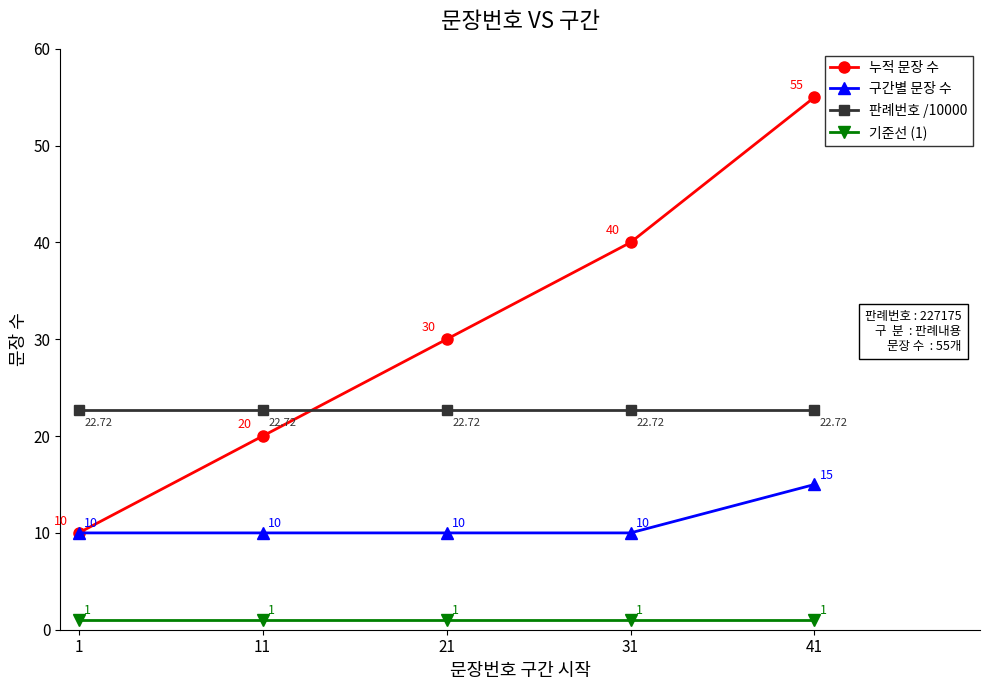

Reading left to right, list all the values displayed in this chart.

누적 문장 수: 1=10.0	11=20.0	21=30.0	31=40.0	41=55.0
구간별 문장 수: 1=10.0	11=10.0	21=10.0	31=10.0	41=15.0
판례번호 /10000: 1=22.7	11=22.7	21=22.7	31=22.7	41=22.7
기준선 (1): 1=1.0	11=1.0	21=1.0	31=1.0	41=1.0